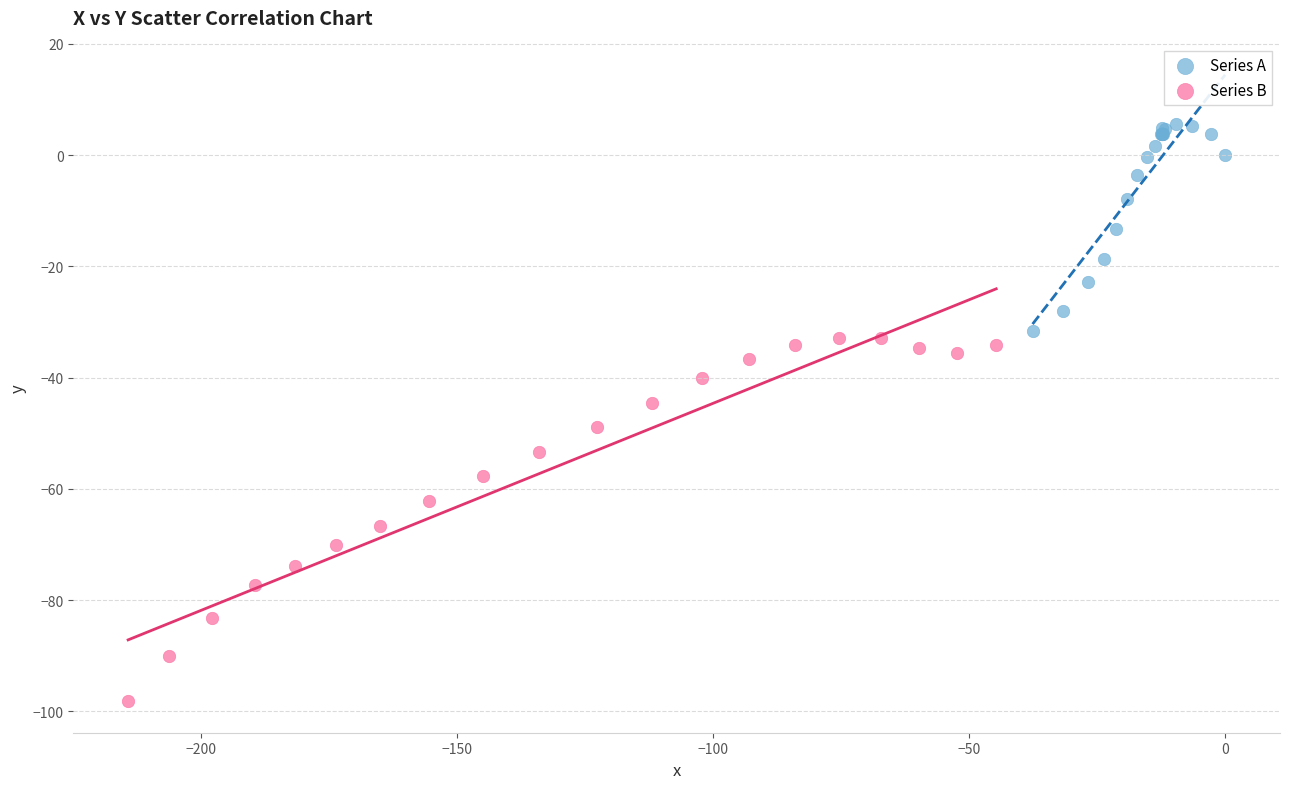

Which series has the widest spread of Y values?

Series B